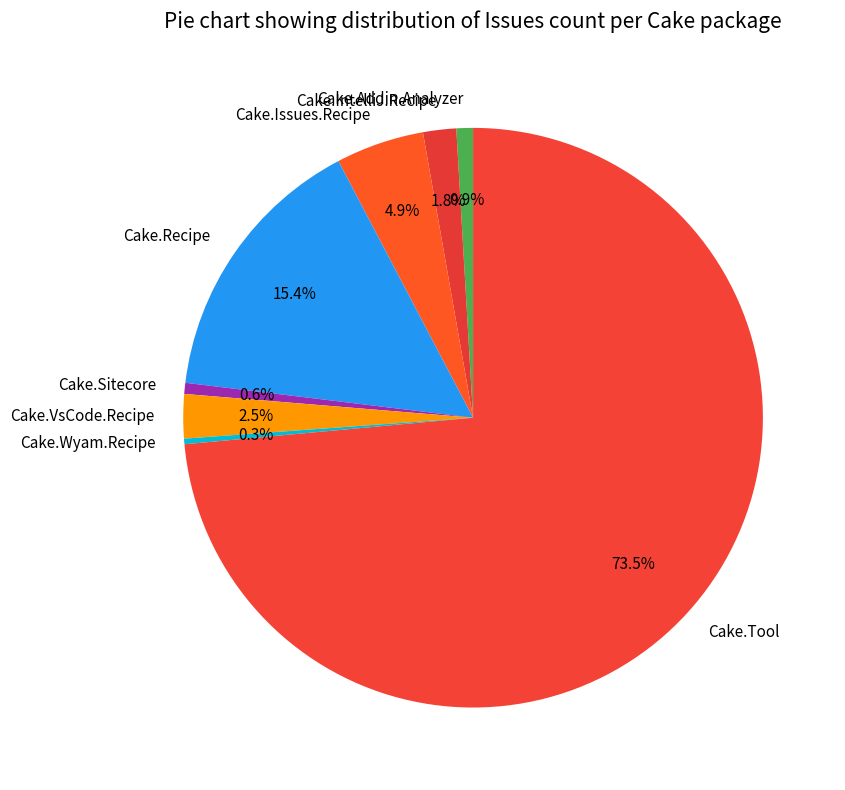

To the nearest percent, what is the average slice percentage?

12%